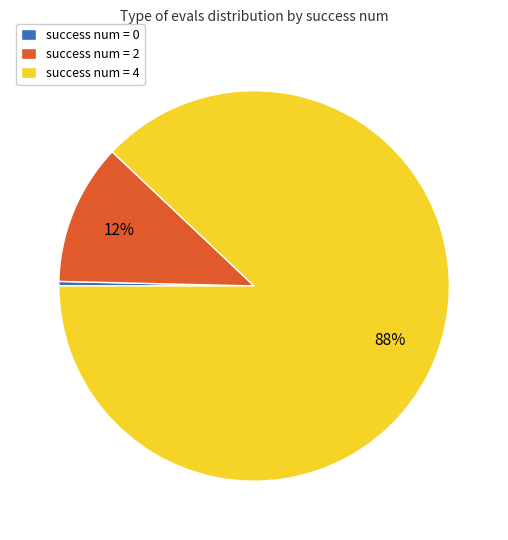

Rank the categories by value from lowest to highest.

success num = 0, success num = 2, success num = 4